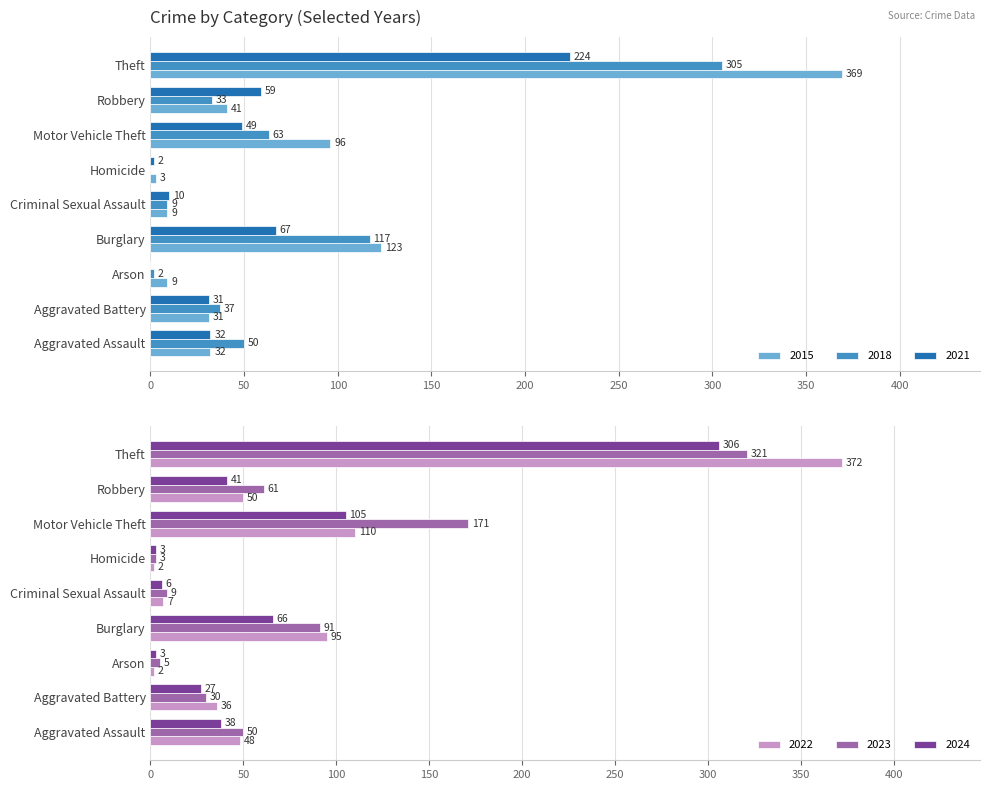

Rank the series by their maximum value, from lowest to highest.

2021, 2018, 2024, 2023, 2015, 2022